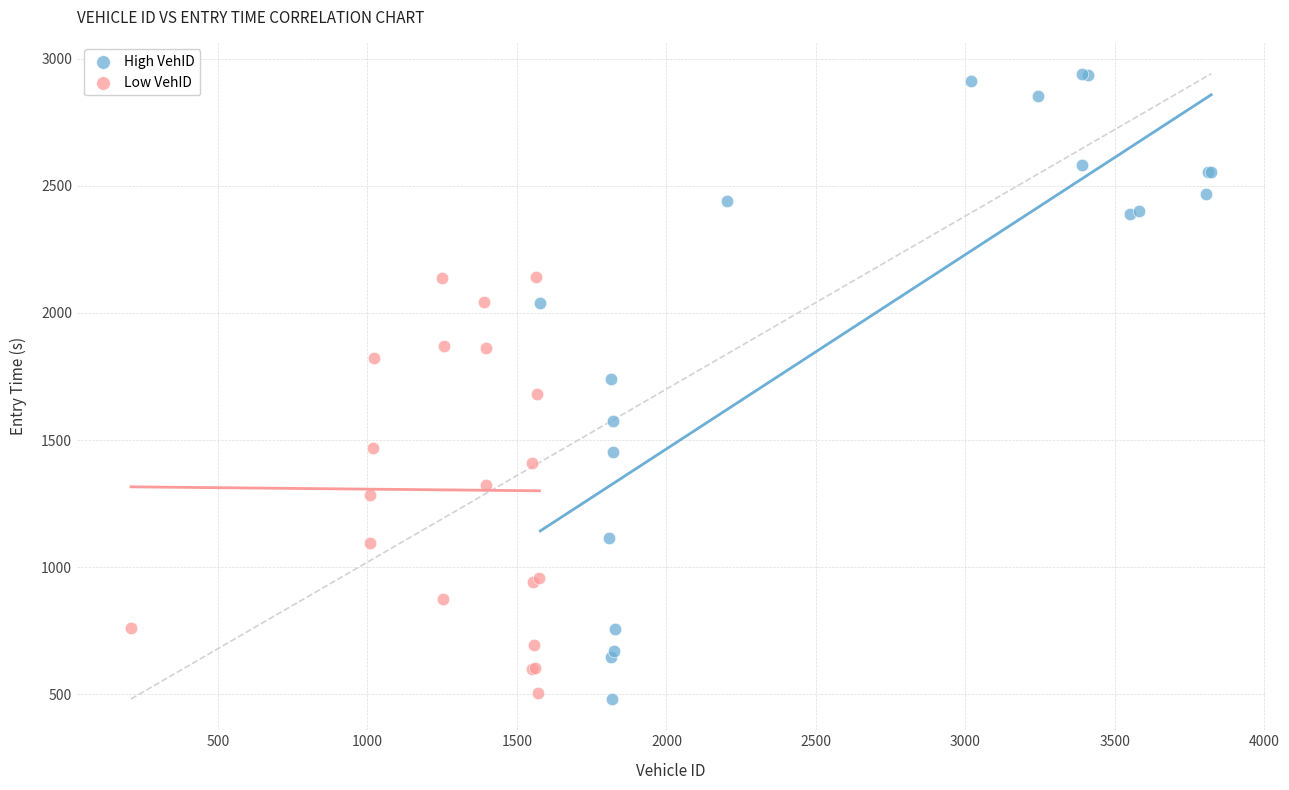

Which series contains the highest Y value?

High VehID